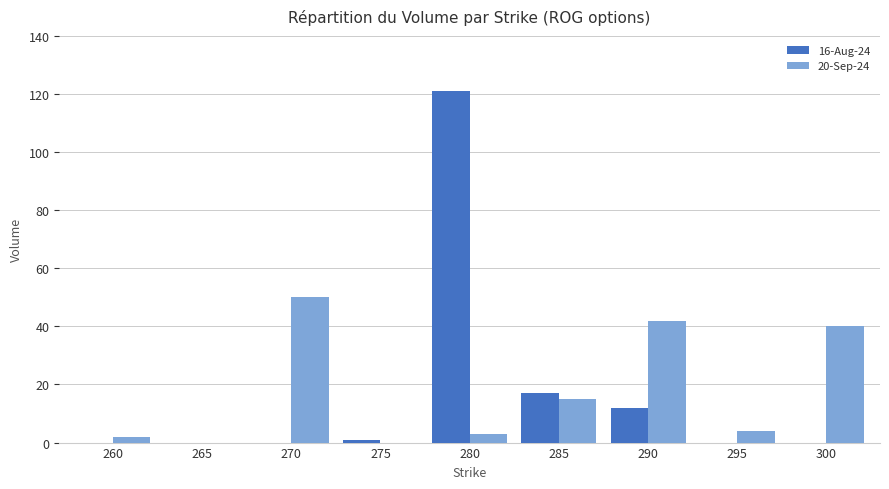

Is the value of 20-Sep-24 at 275 greater than the value of 16-Aug-24 at 290?

No